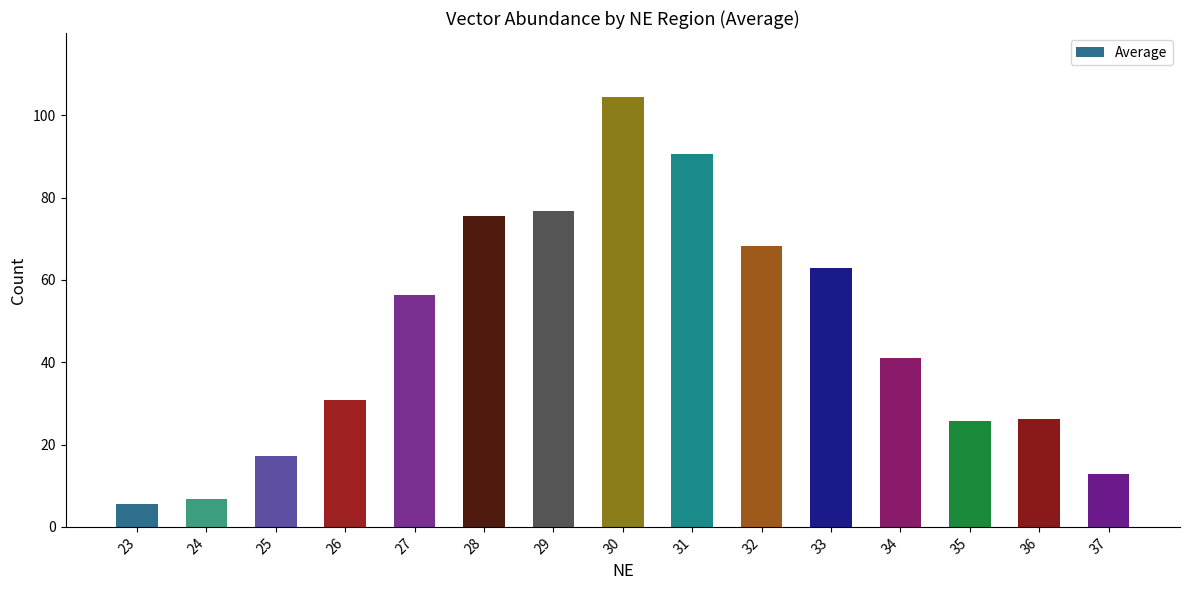

What is the sum of the values at 24 and 27?

63.1